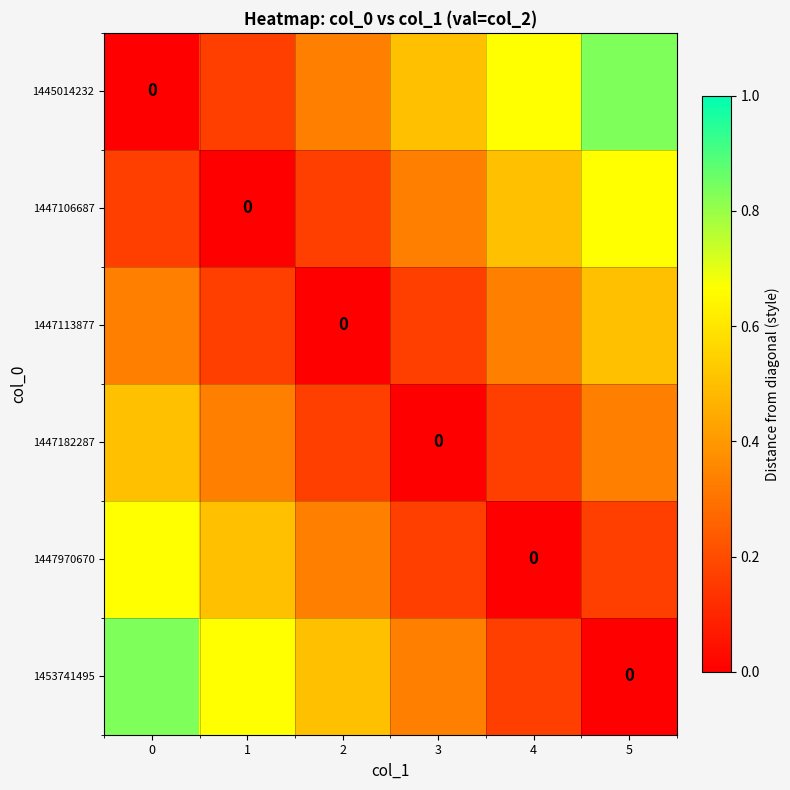

What is the approximate value of 1453741495 at 0?

0.8